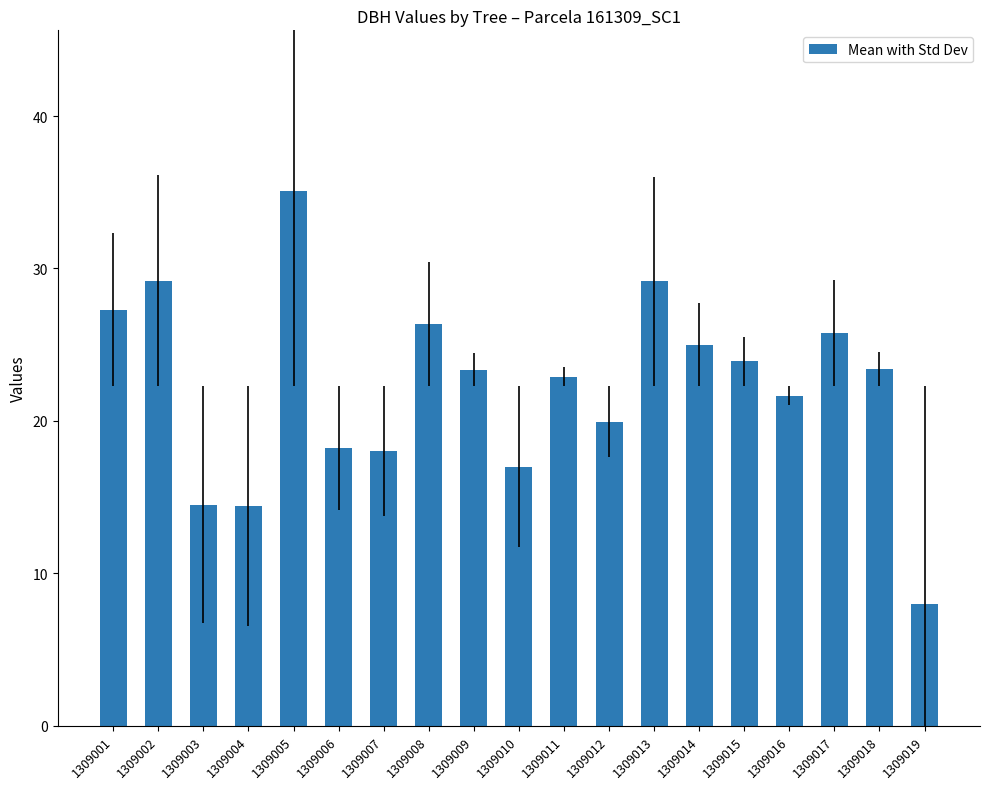

At which label does the data first exceed 23?

1309001